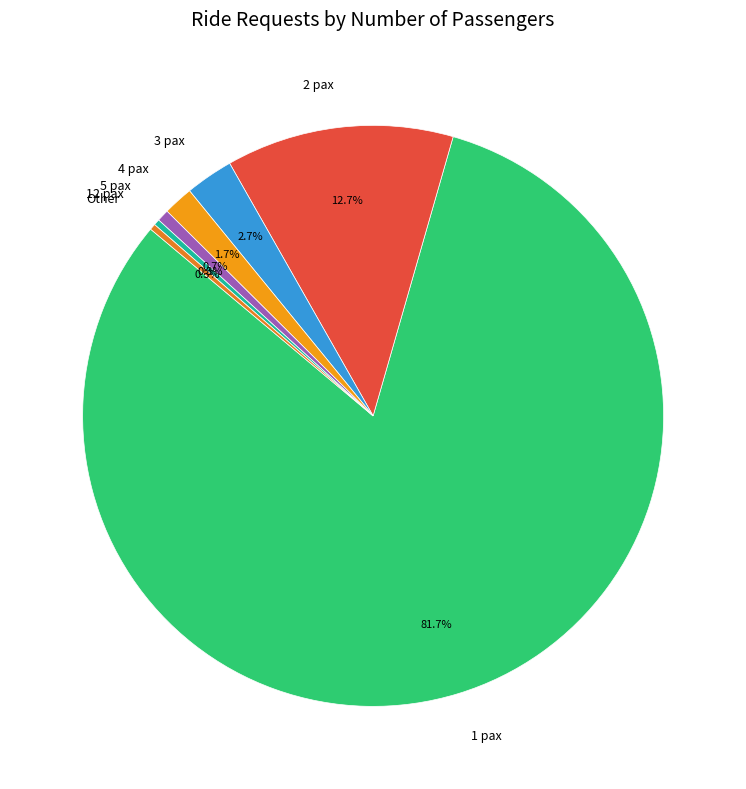

What is the total percentage of 12 pax and 5 pax?

1.0%